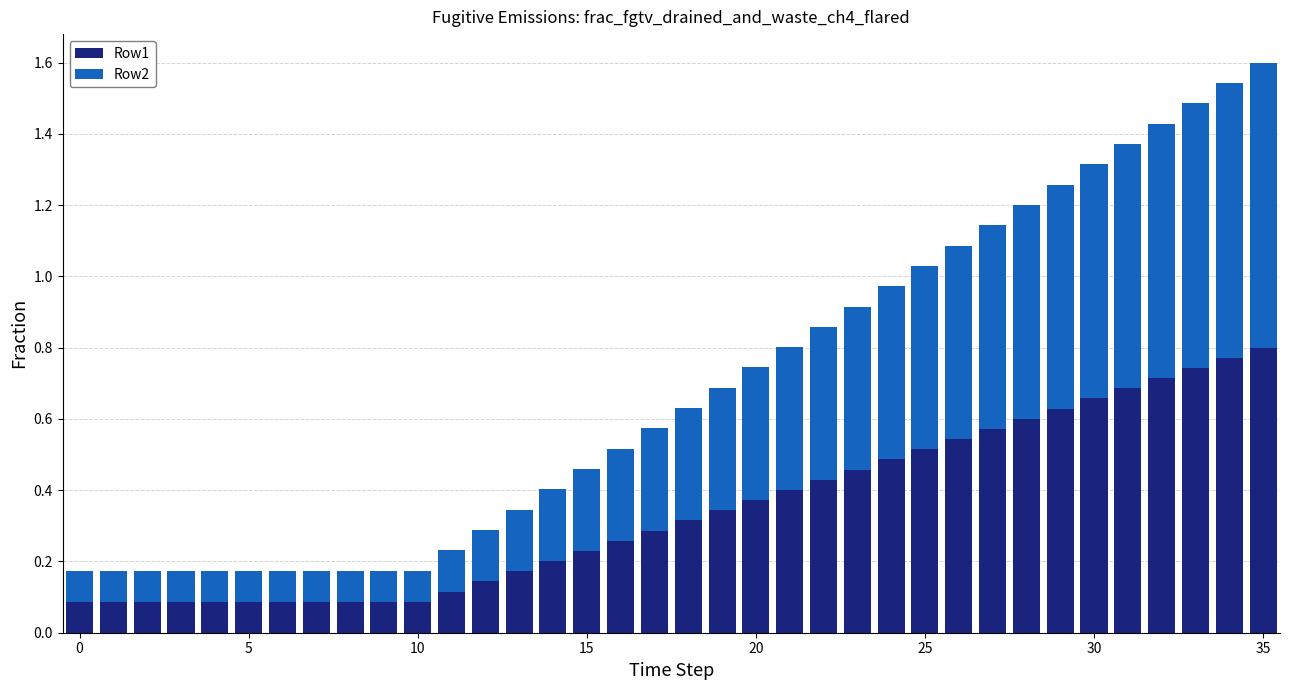

What is the sum of all Row1 values?

12.4